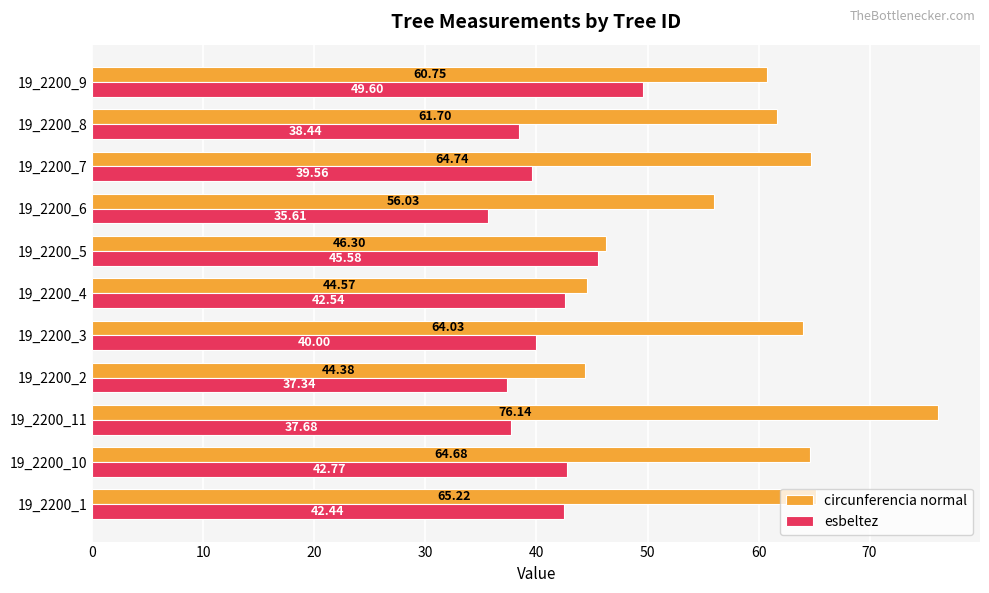

Which series has the largest total across all categories?

circunferencia normal